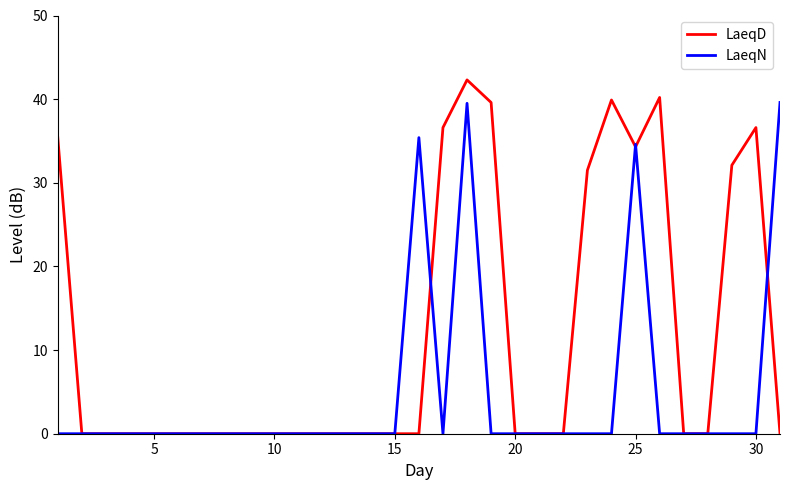

What are all the series names shown in the legend?

LaeqD, LaeqN